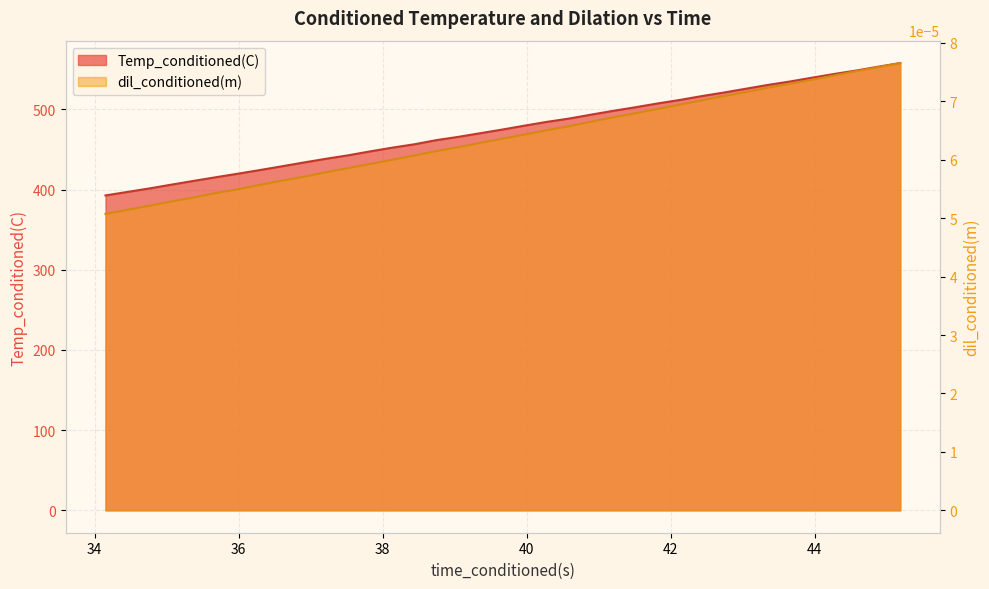

Which label corresponds to the smallest value in the chart?

34.14984131